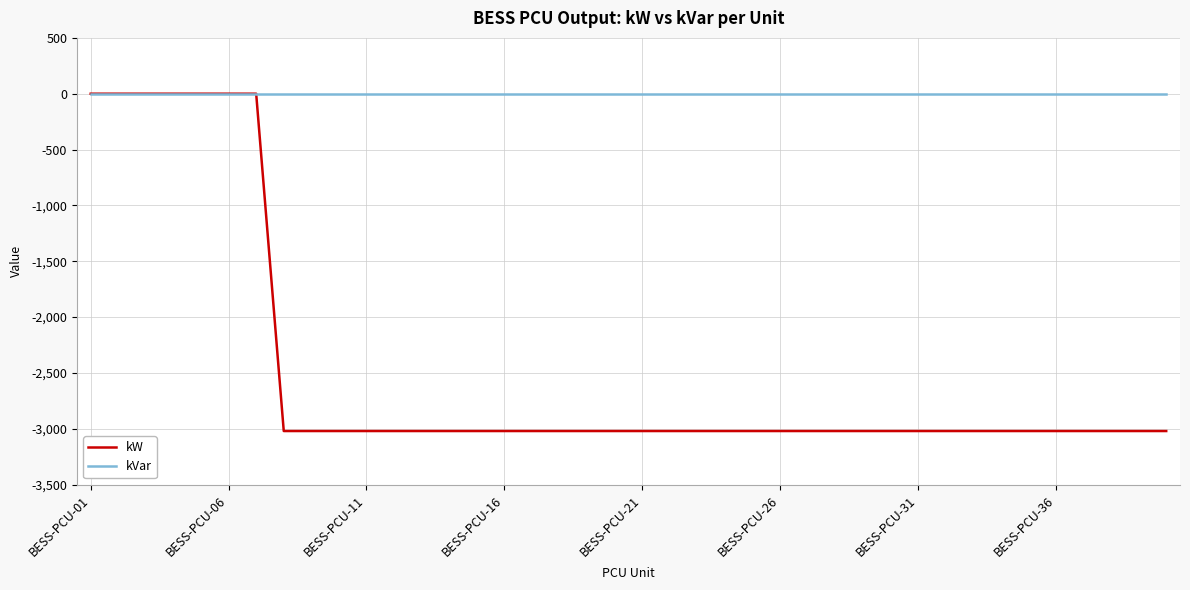

Which series has the widest spread of values?

kW